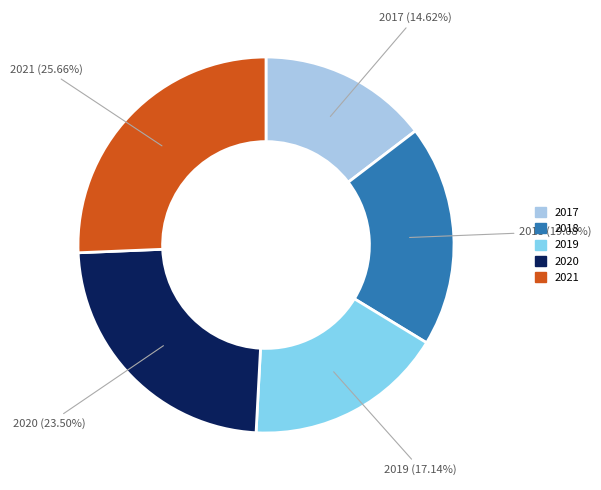

Is there a majority slice in this chart?

No